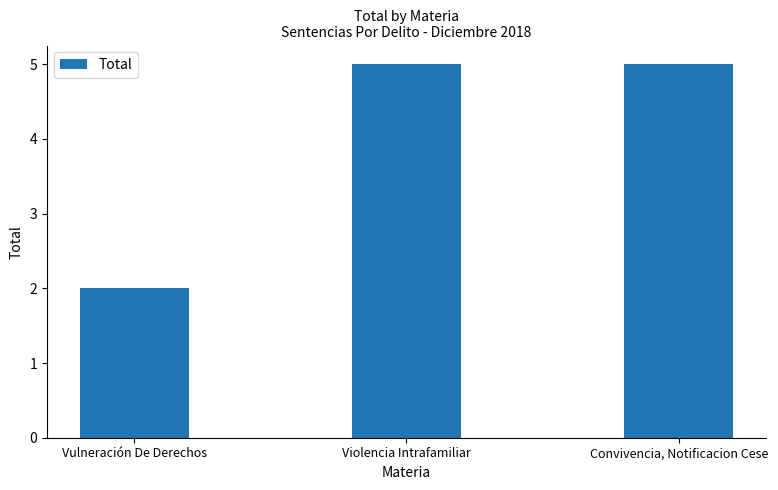

Approximately how many times larger is the value at Vulneración De Derechos compared to Convivencia, Notificacion Cese?

0.4